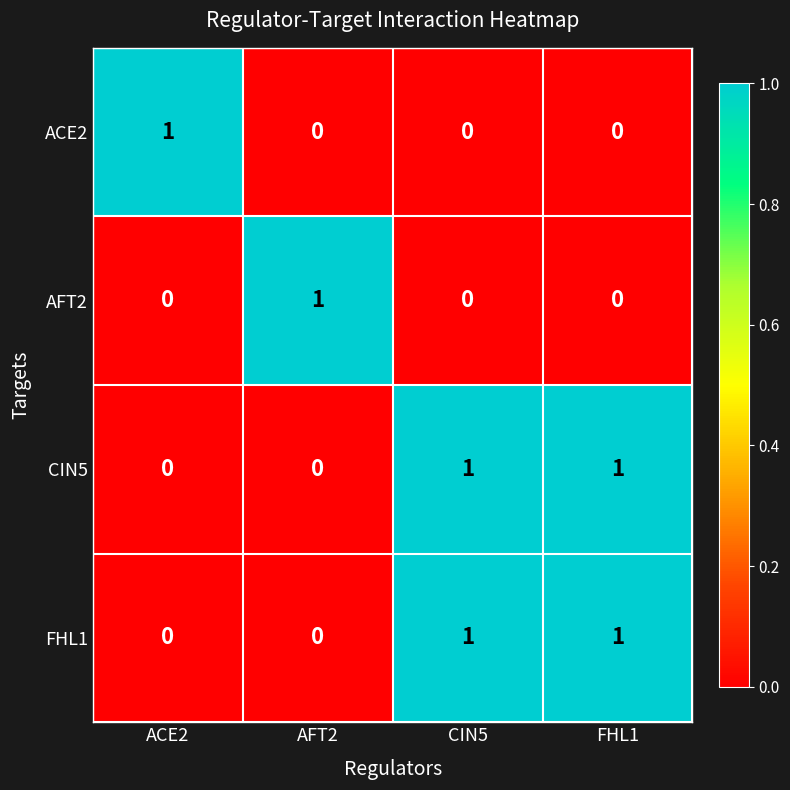

How many data points does each series have?

4